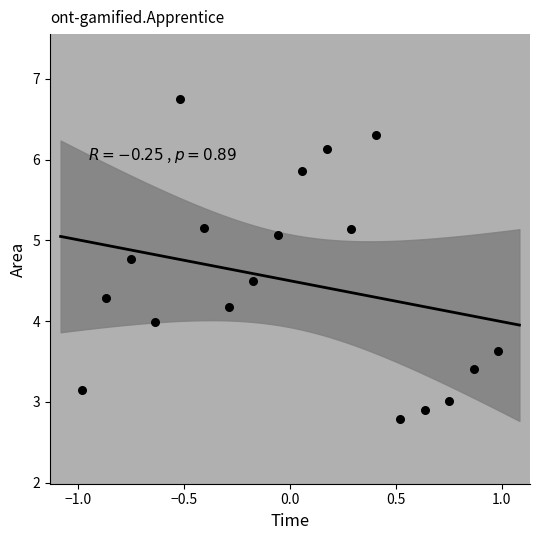

What is the range of X values (max minus min)?

2.0